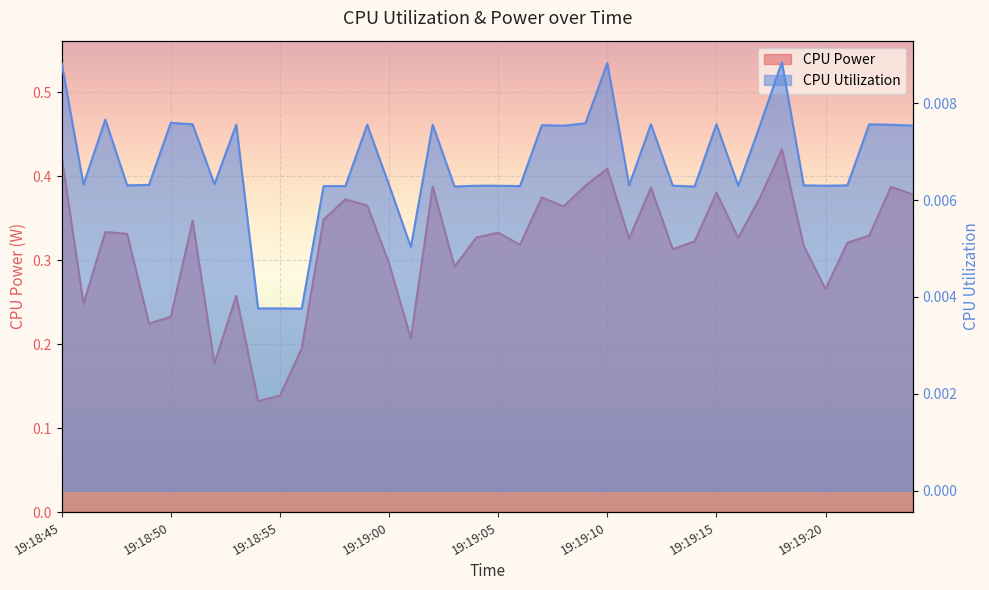

At which label is CPU Utilization closest to 0?

19:18:56